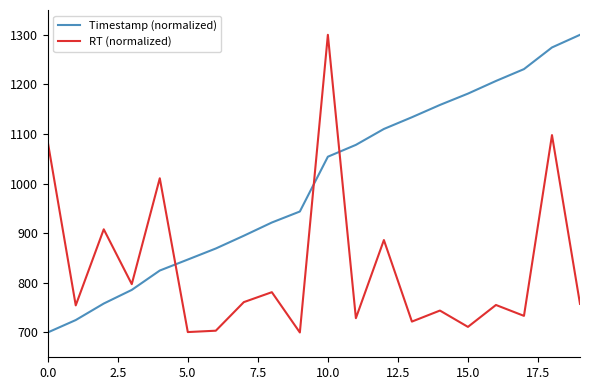

Which series ends up on top after the final intersection of Timestamp (normalized) and RT (normalized)?

Timestamp (normalized)